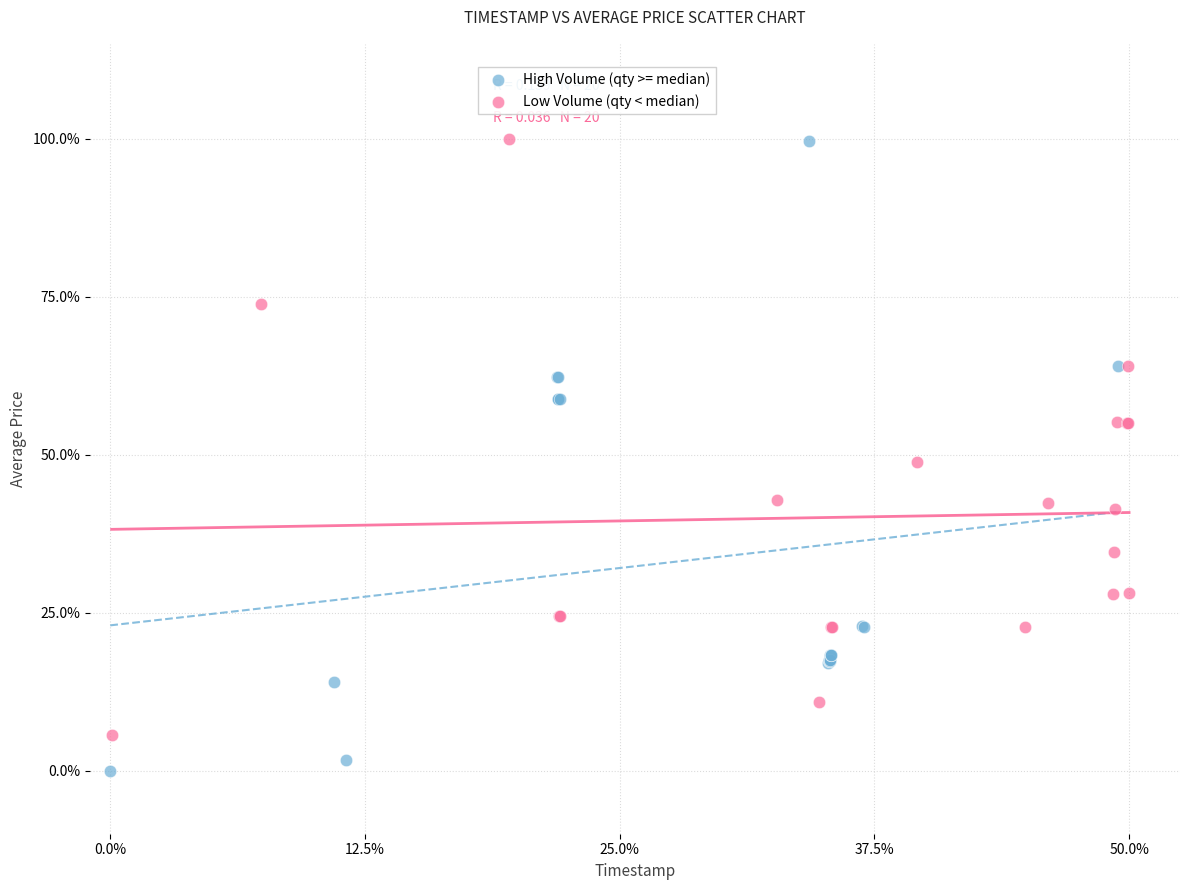

Which series reaches the minimum Y coordinate?

High Volume (qty >= median)